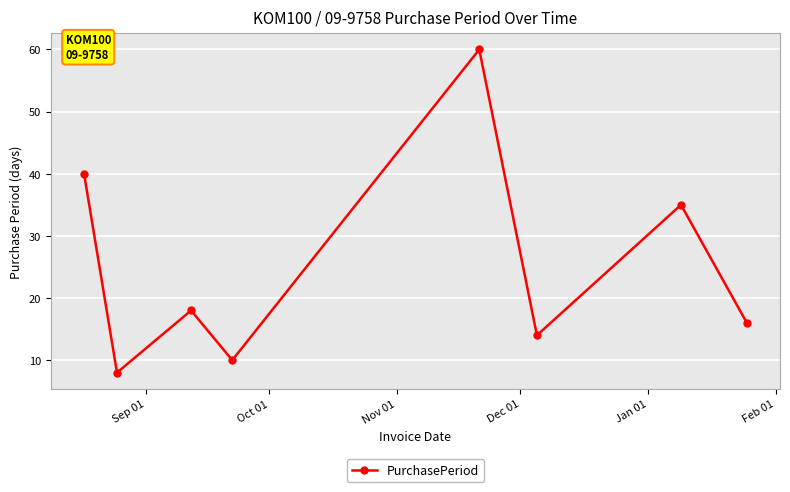

What is the difference between the maximum and minimum values?

52